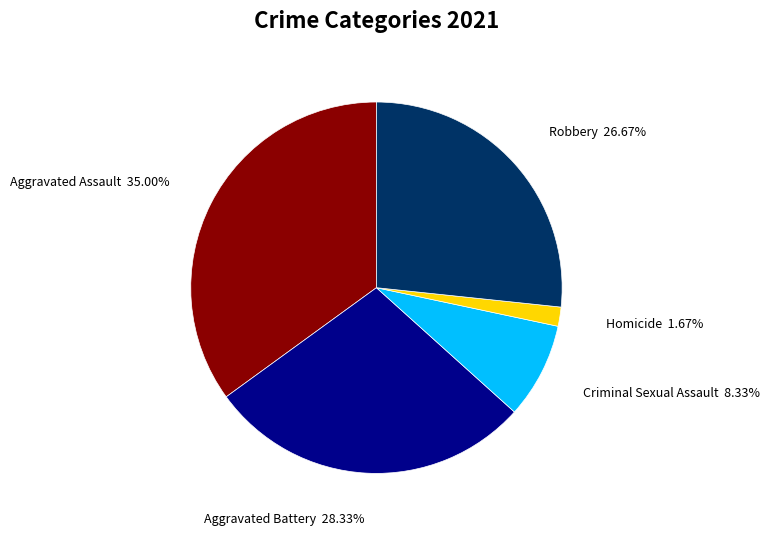

What percentage is the Aggravated Battery slice, to the nearest percent?

28%